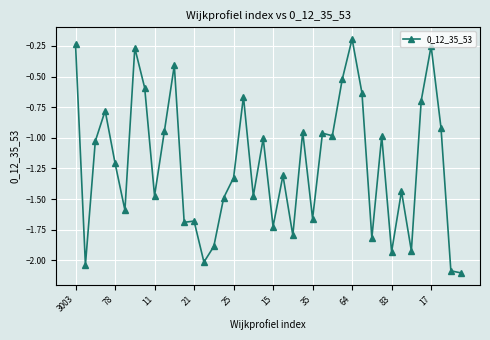

What is the average value?

-1.2